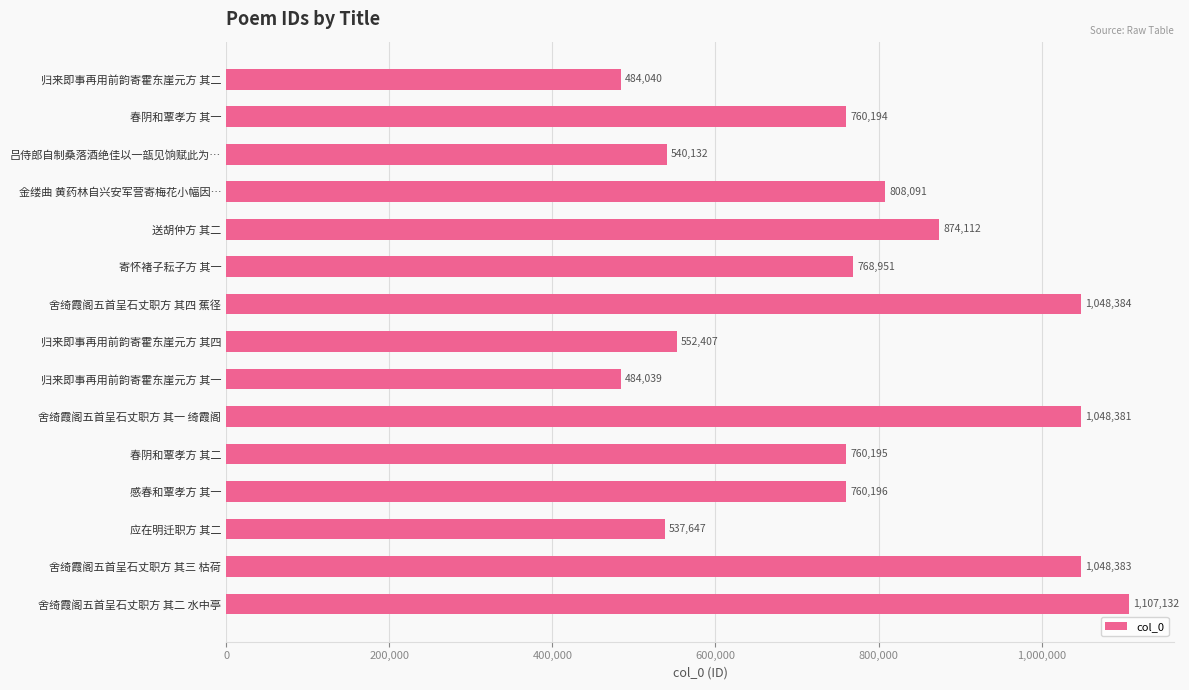

Which has a higher value, 舍绮霞阁五首呈石丈职方 其四 蕉径 or 舍绮霞阁五首呈石丈职方 其二 水中亭?

舍绮霞阁五首呈石丈职方 其二 水中亭